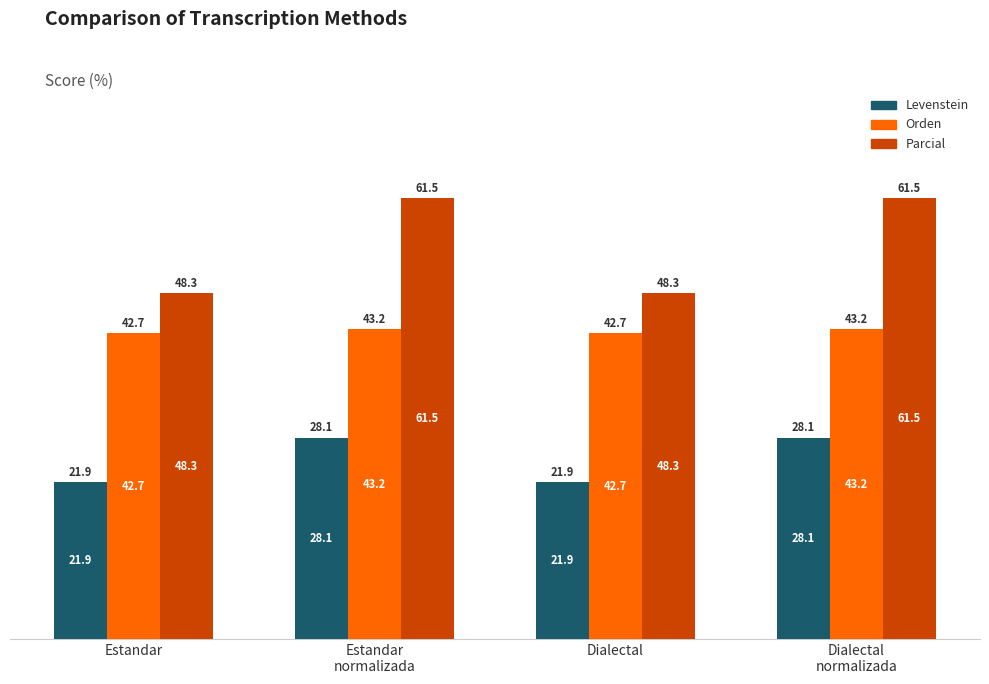

List the series in order of their peak value, lowest first.

Levenstein, Orden, Parcial